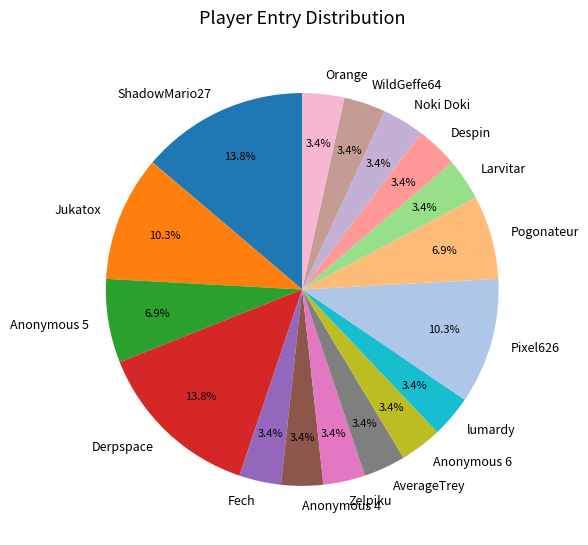

Approximately how many times larger is the value at Zelpiku compared to Despin?

1.0